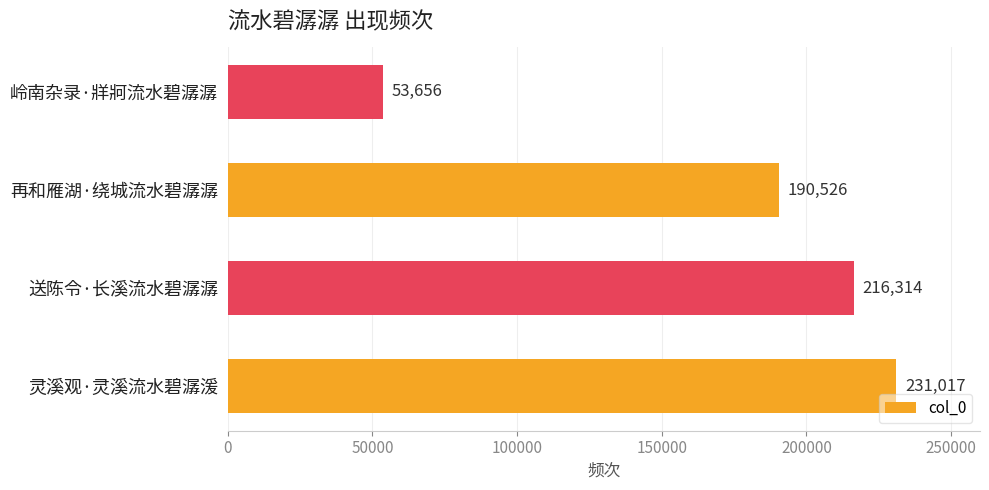

The chart shows a value of 95534 at 岭南杂录·牂牁流水碧潺潺. True or false?

False